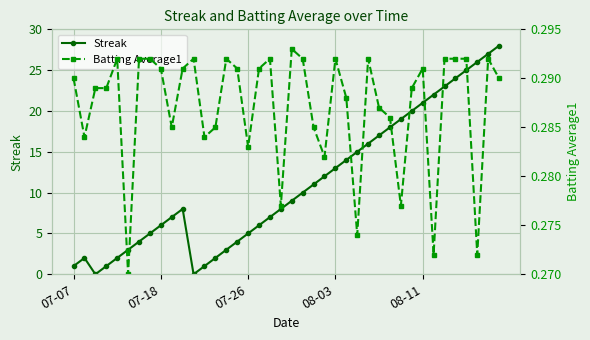

True or false: Streak has a value of 8 at 08-11.

False